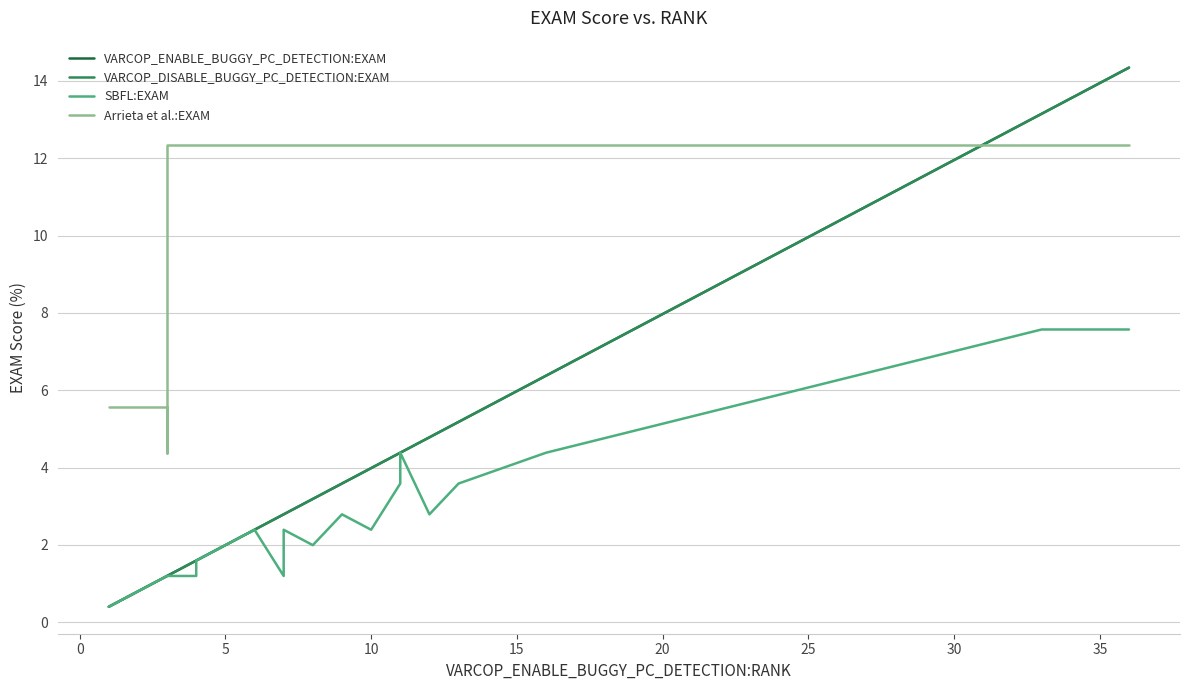

What is the label of the 6th point from the left?

20